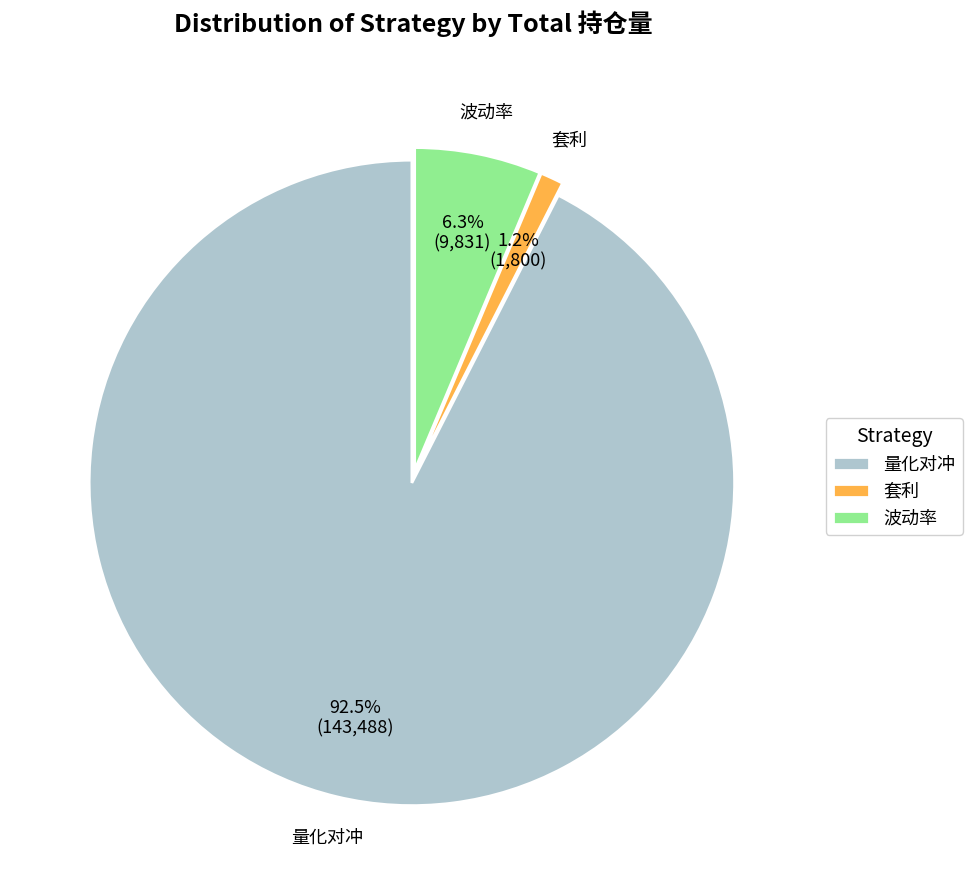

Which has a higher value, 套利 or 波动率?

波动率